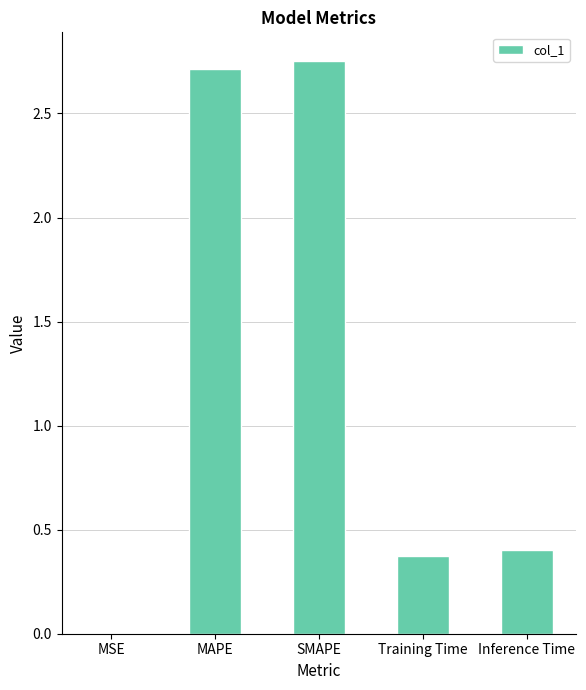

Are the bars horizontal?

No